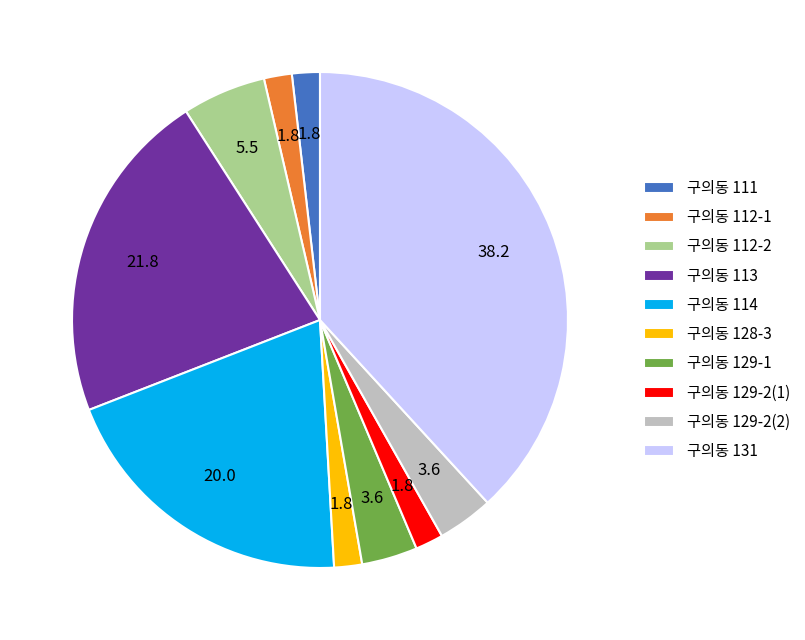

Which has a higher value, 구의동 111 or 구의동 113?

구의동 113